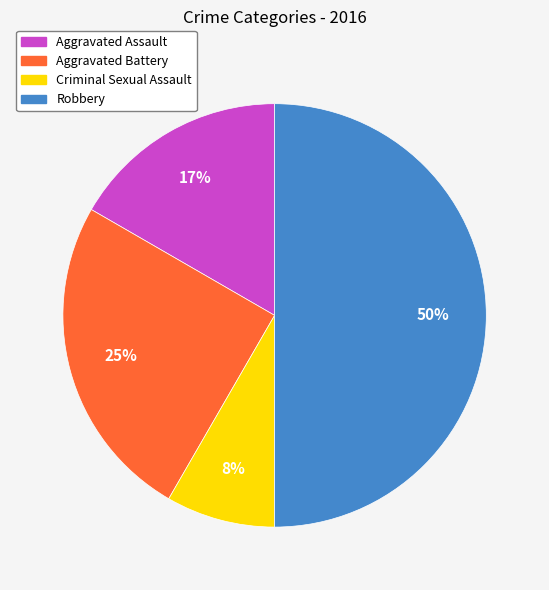

What is the largest slice in the pie chart?

Robbery